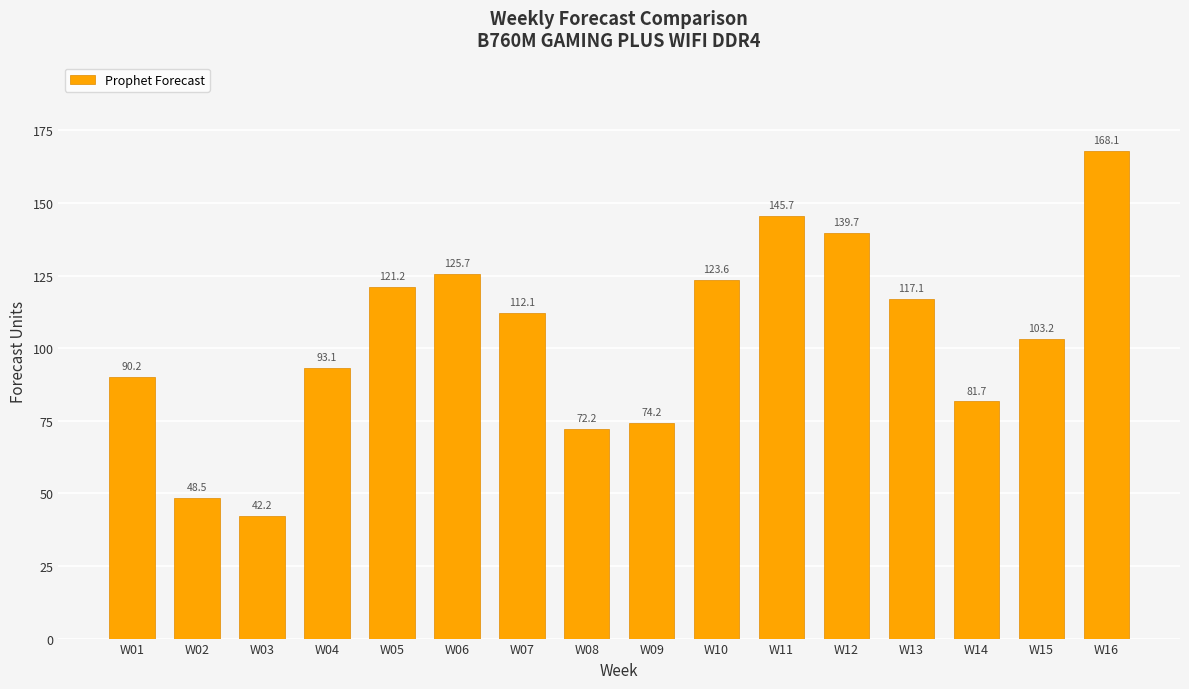

Is it true that the value at W14 is 81.7?

True